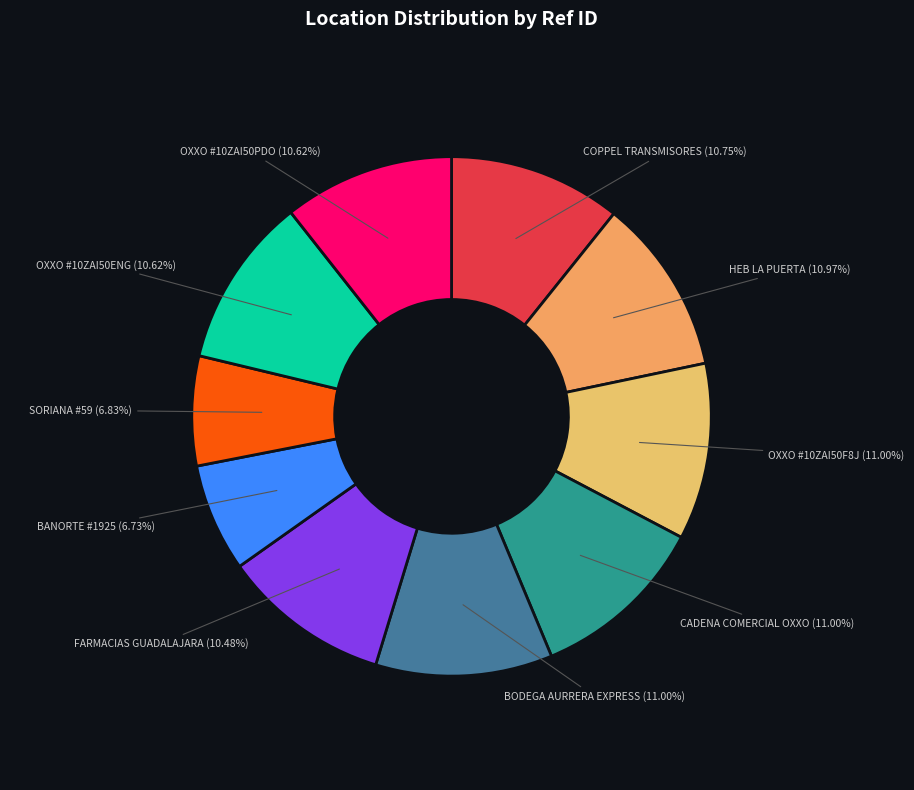

Which slice is the largest?

BODEGA AURRERA EXPRESS